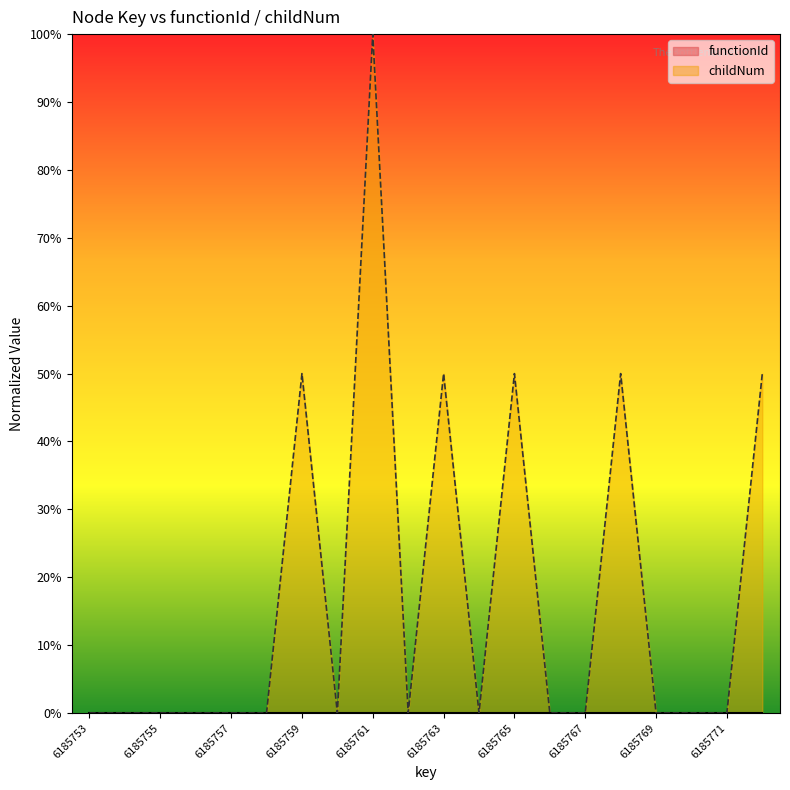

How many interior local peaks (higher than both neighbors) does the data have?

5